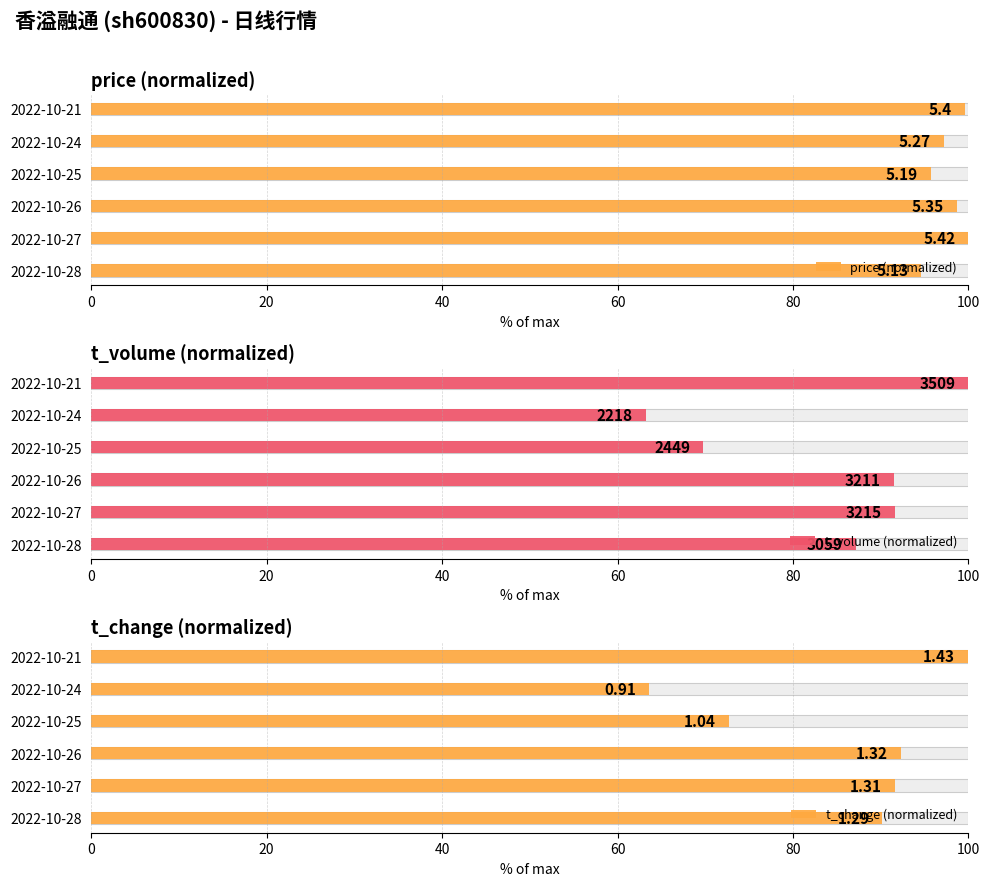

What are all the series names shown in the legend?

price (normalized), t_volume (normalized), t_change (normalized)